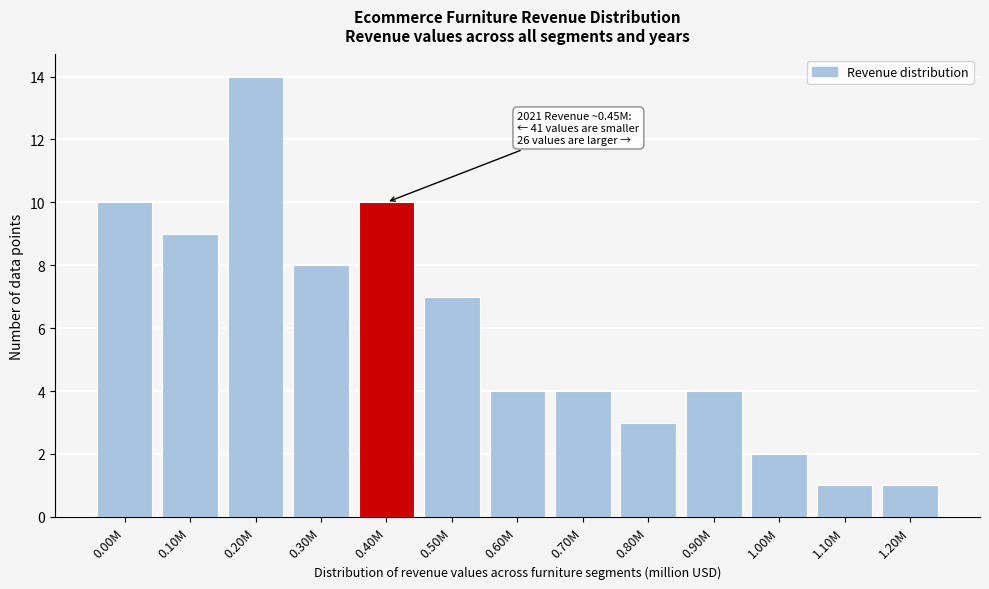

Reading left to right, extract all data points from this chart.

0.00M=10	0.10M=9	0.20M=14	0.30M=8	0.40M=10	0.50M=7	0.60M=4	0.70M=4	0.80M=3	0.90M=4	1.00M=2	1.10M=1	1.20M=1